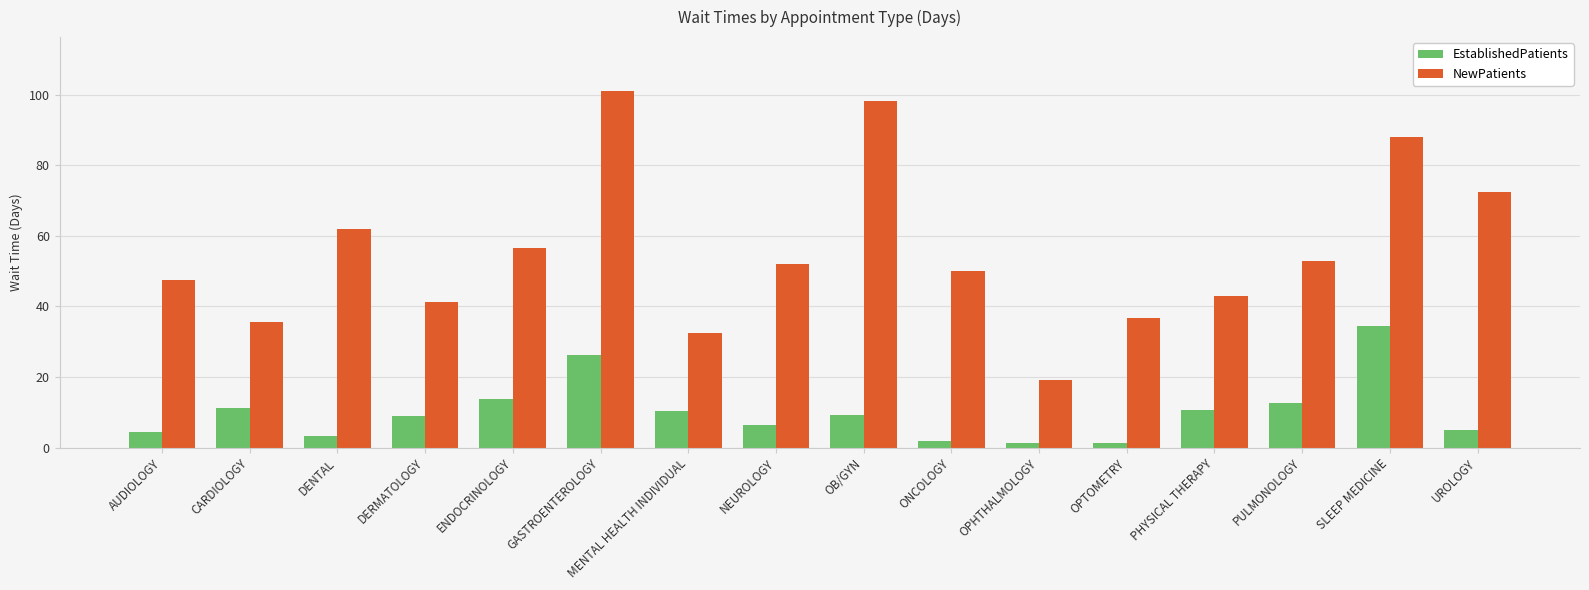

What is the spread (max minus min) of values at NEUROLOGY?

45.7